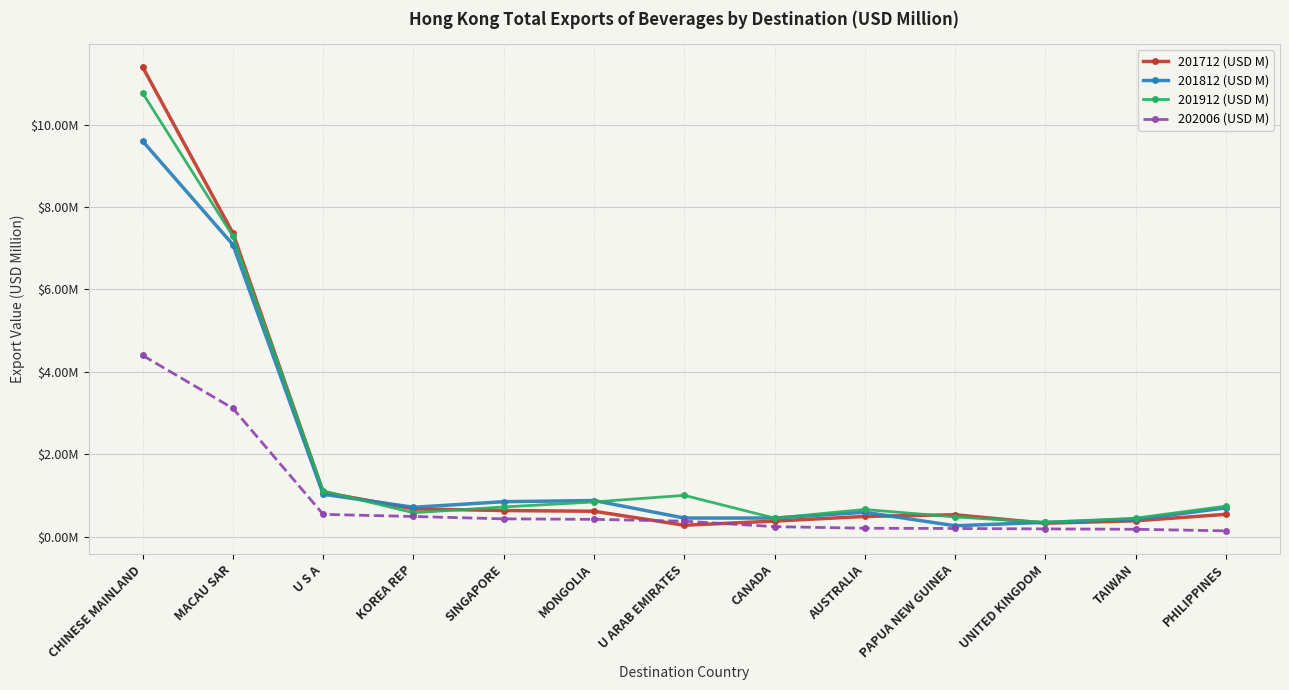

What is the total value across all series at CHINESE MAINLAND?

36.2